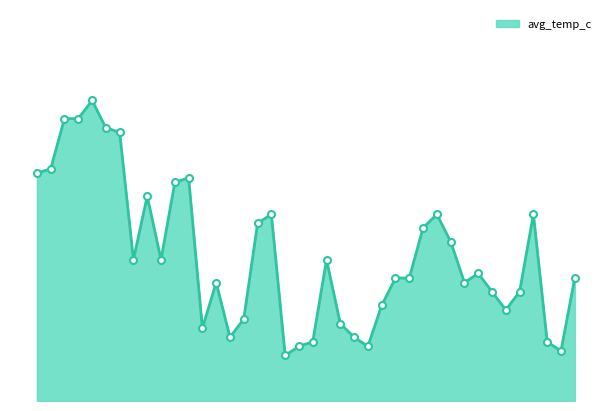

Rank the categories by value from highest to lowest.

2024-07-05, 2024-07-03, 2024-07-04, 2024-07-06, 2024-07-07, 2024-07-02, 2024-07-01, 2024-07-12, 2024-07-11, 2024-07-09, 2024-07-18, 2024-07-30, 2024-08-06, 2024-07-17, 2024-07-29, 2024-07-31, 2024-07-08, 2024-07-10, 2024-07-22, 2024-08-02, 2024-07-27, 2024-07-28, 2024-08-09, 2024-07-14, 2024-08-01, 2024-08-03, 2024-08-05, 2024-07-26, 2024-08-04, 2024-07-16, 2024-07-23, 2024-07-13, 2024-07-15, 2024-07-24, 2024-07-21, 2024-08-07, 2024-07-20, 2024-07-25, 2024-08-08, 2024-07-19